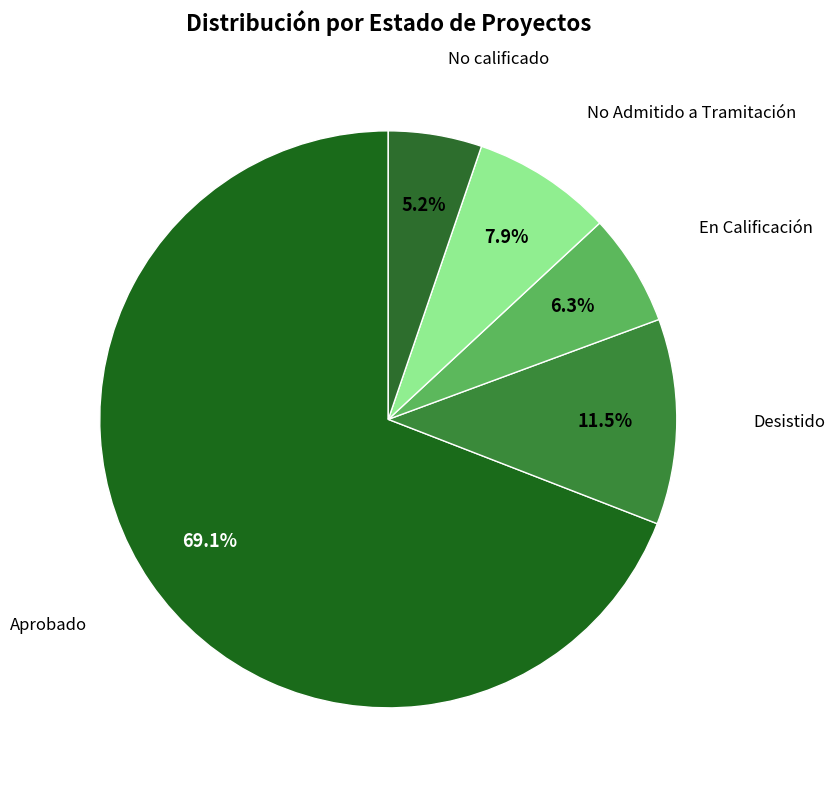

What portion of the pie excludes Desistido?

88.5%